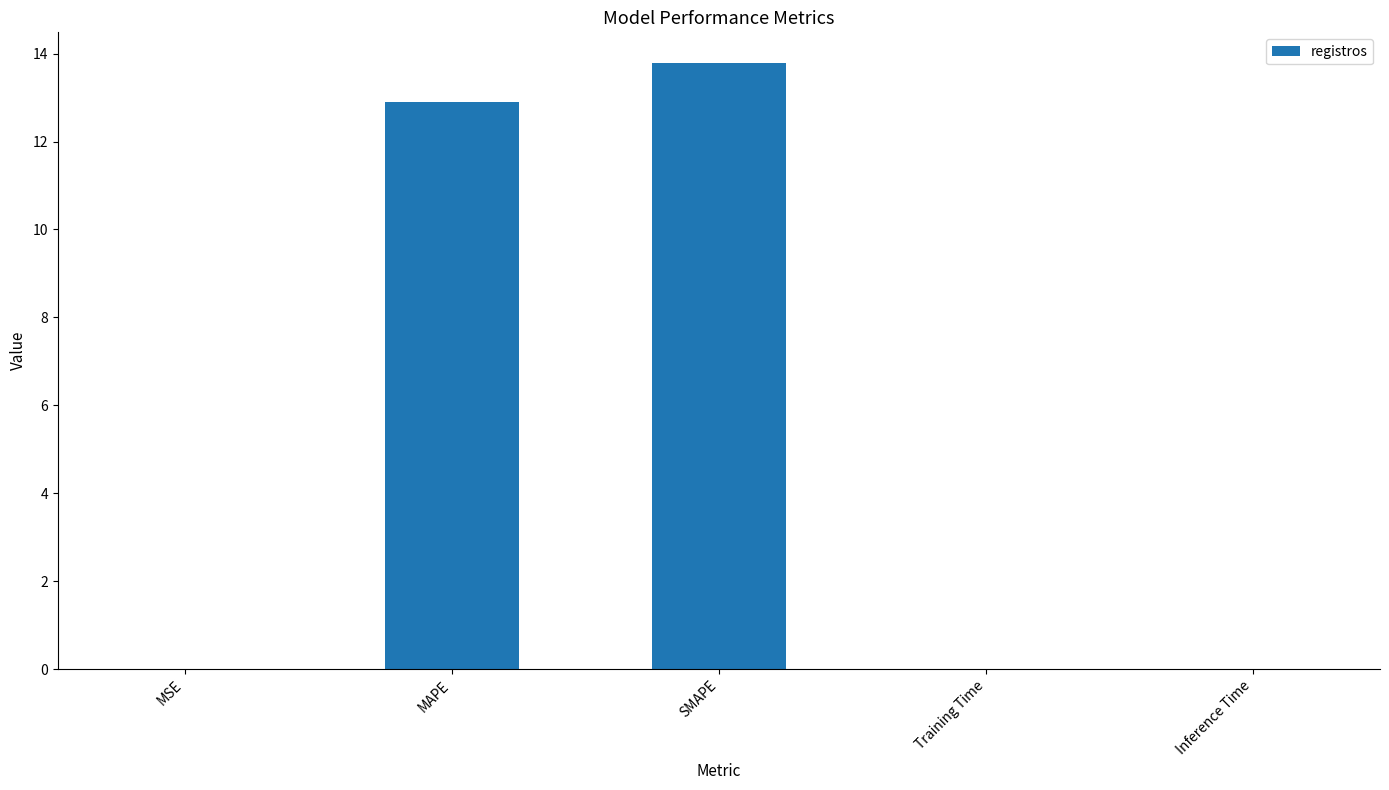

How many series are shown in this chart?

1